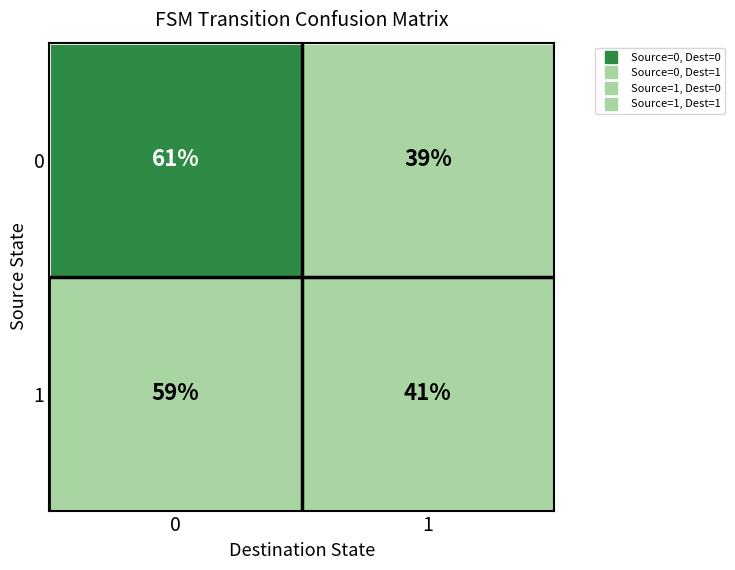

What is the sum of all 0 values?

100